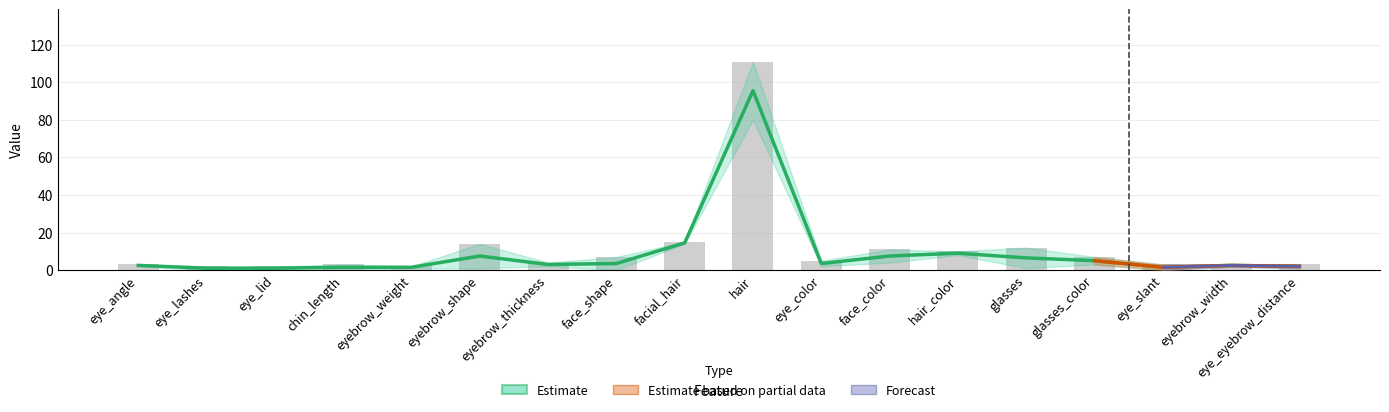

What is the label of the 14th bar from the right?

eyebrow_weight